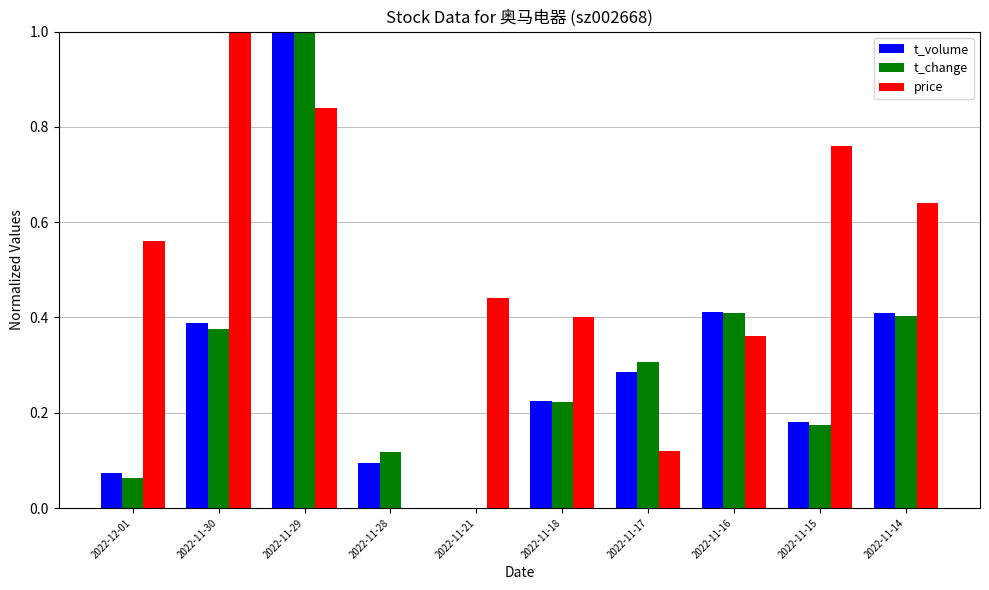

What is the maximum value shown in the chart?

1.0